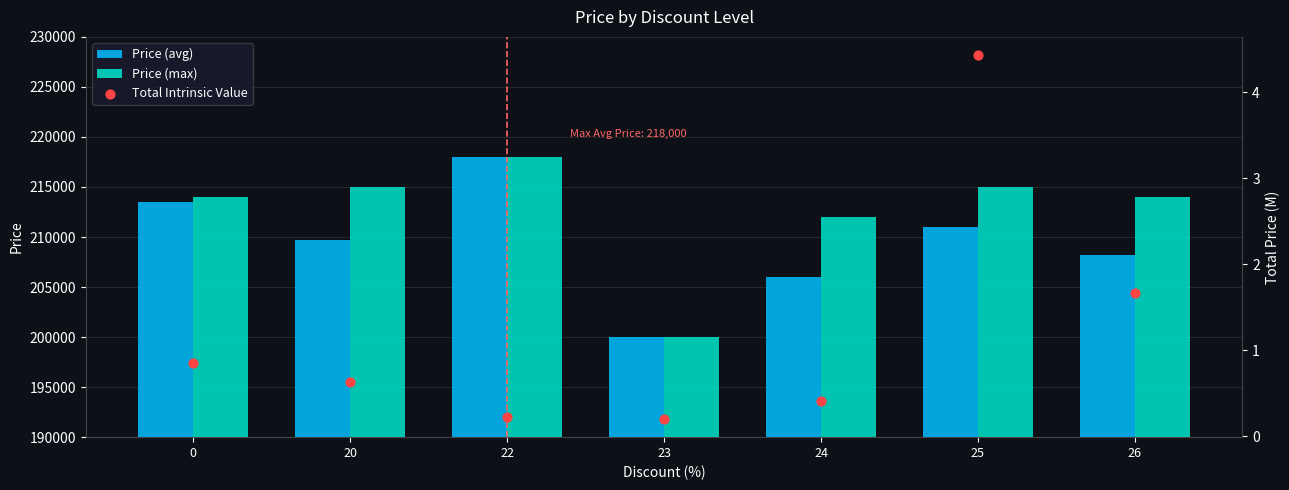

What is the total value across all series at 24?

418000.4